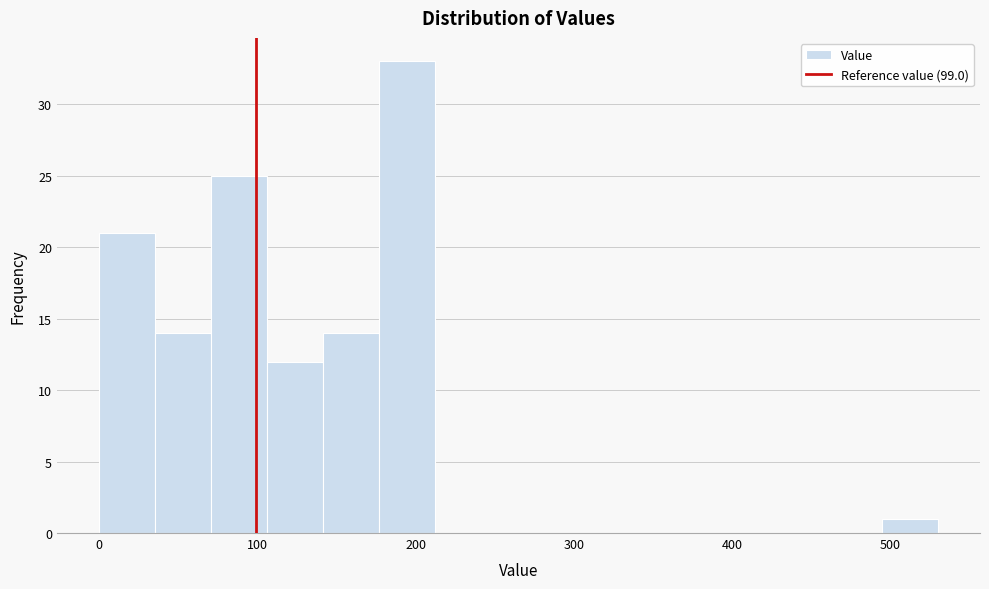

Read against the x-axis, roughly where is the centre of the tallest bar?

190